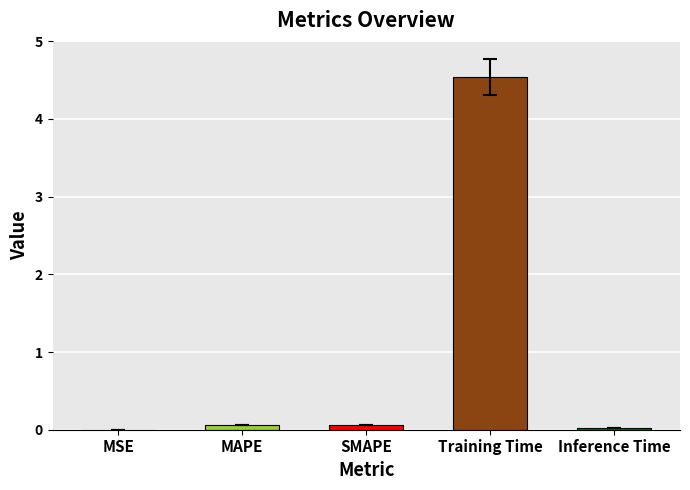

What is the approximate value at SMAPE?

0.1